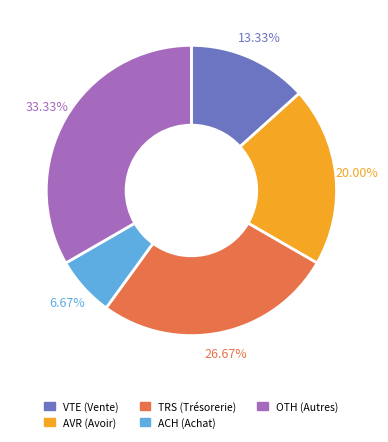

What percentage is the AVR (Avoir) slice, to the nearest percent?

20%